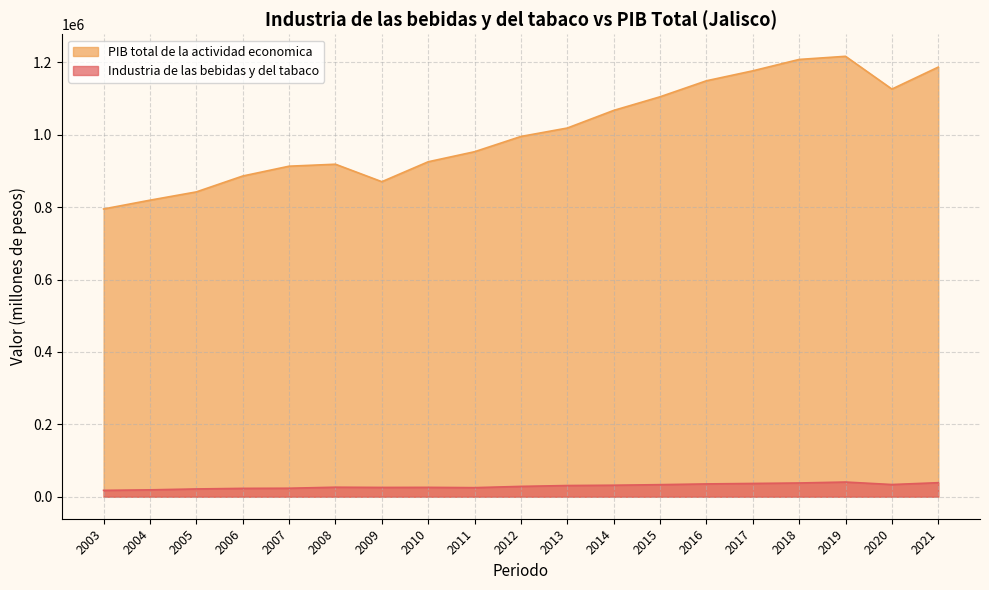

True or false: PIB total de la actividad economica and Industria de las bebidas y del tabaco cross at least once.

False